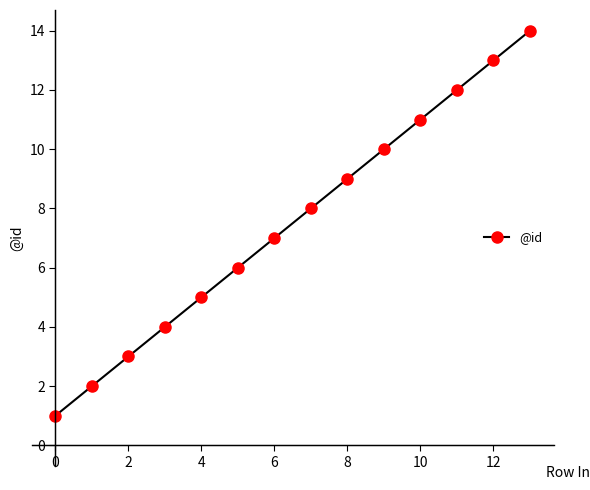

True or false: there are more than 2 points higher than both neighbors.

False